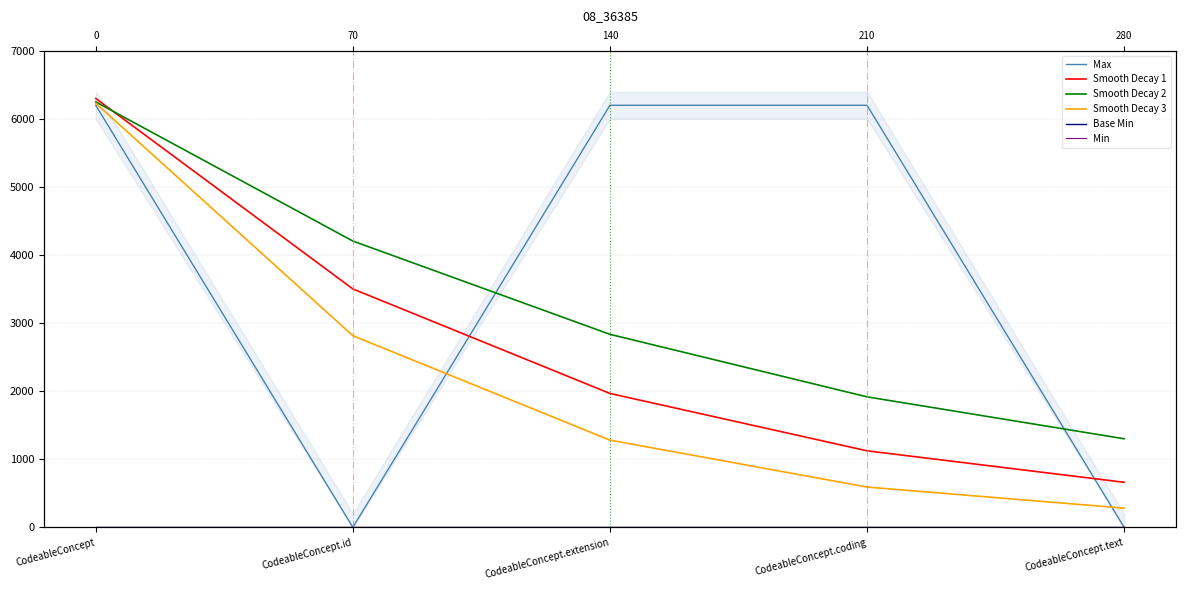

The value of Smooth Decay 2 at CodeableConcept.extension is 2835.8. True or false?

True